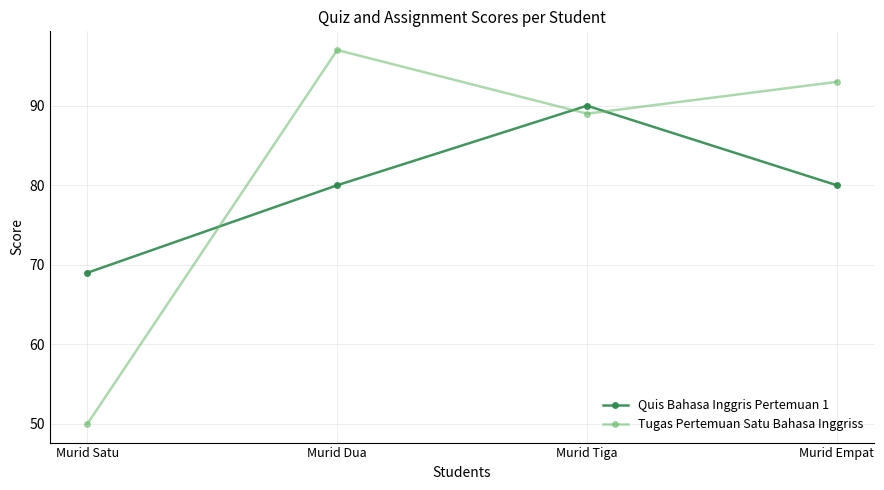

At which category does the chart reach its minimum across all series?

Murid Satu